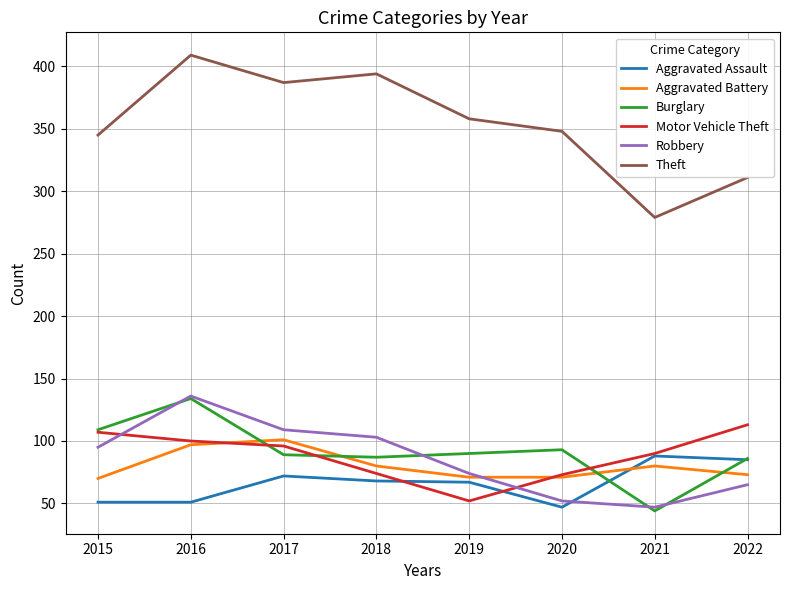

At which label does Aggravated Assault first exceed 68?

2017